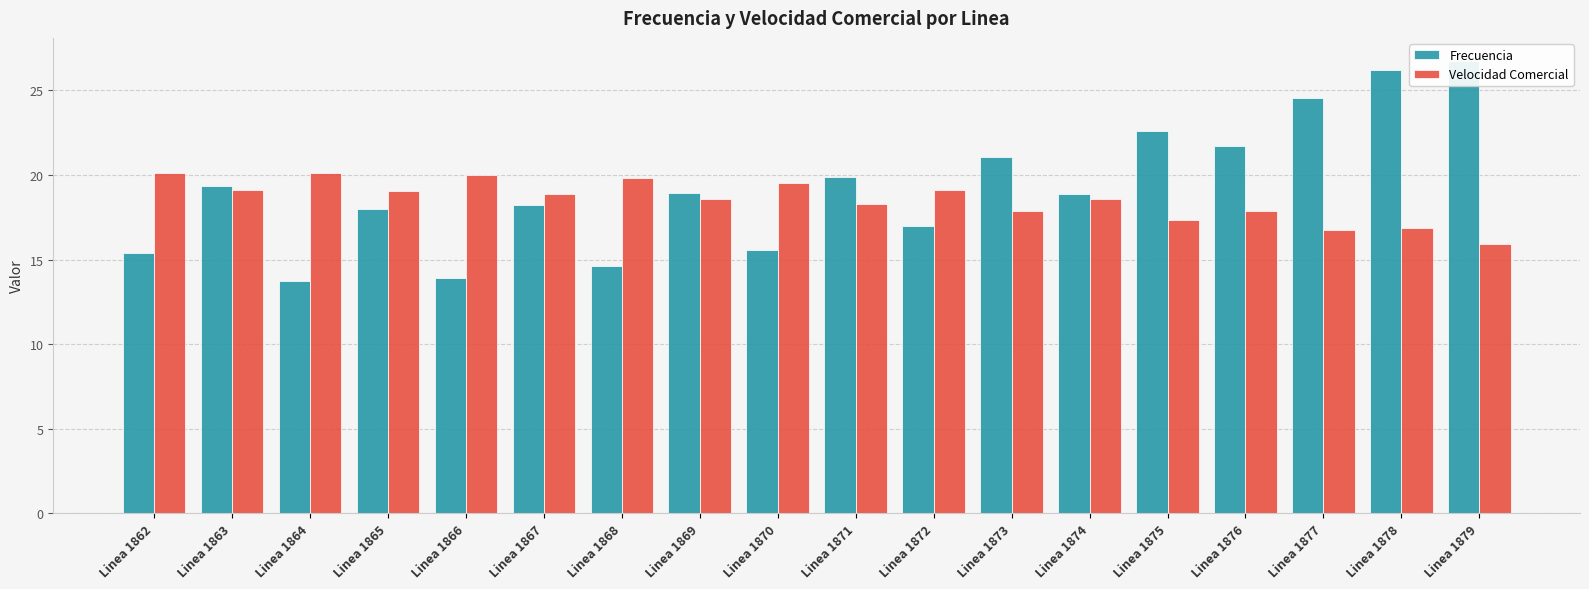

Count the number of data series in this chart.

2